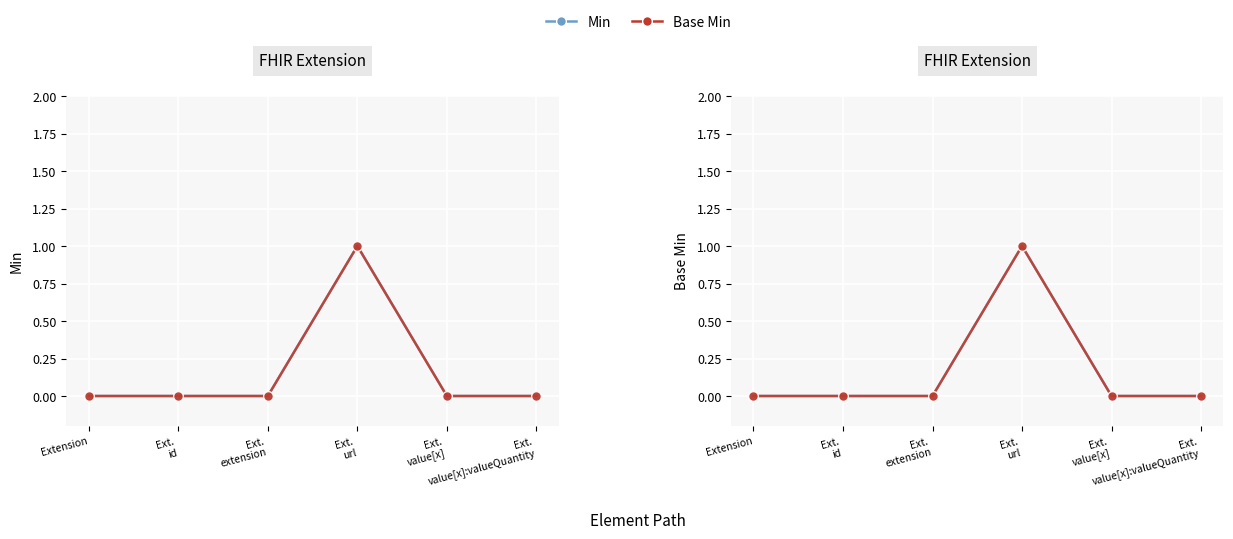

What are all the series names shown in the legend?

Min, Base Min